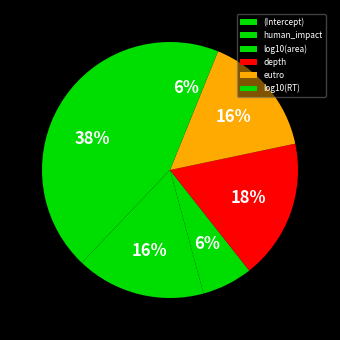

To the nearest percent, what percentage of the pie is (Intercept)?

38%